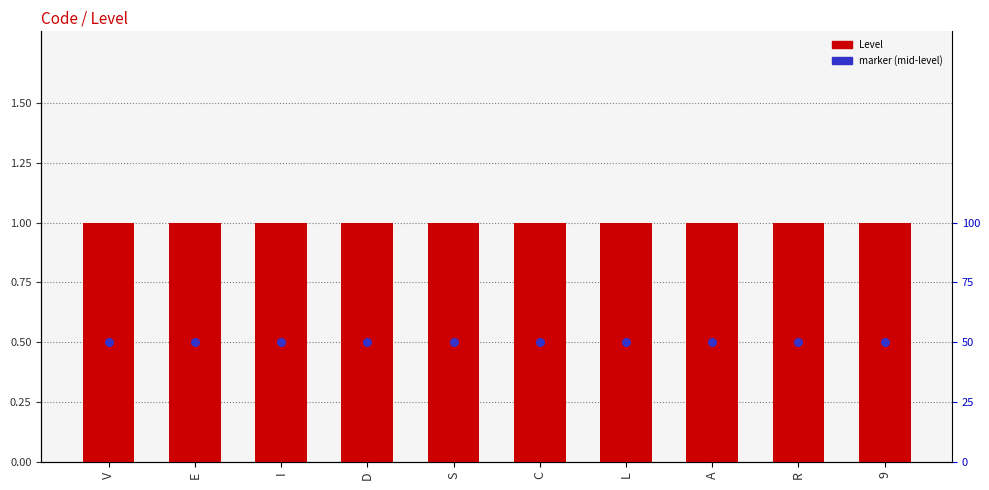

Which series contains the highest Y value?

Level